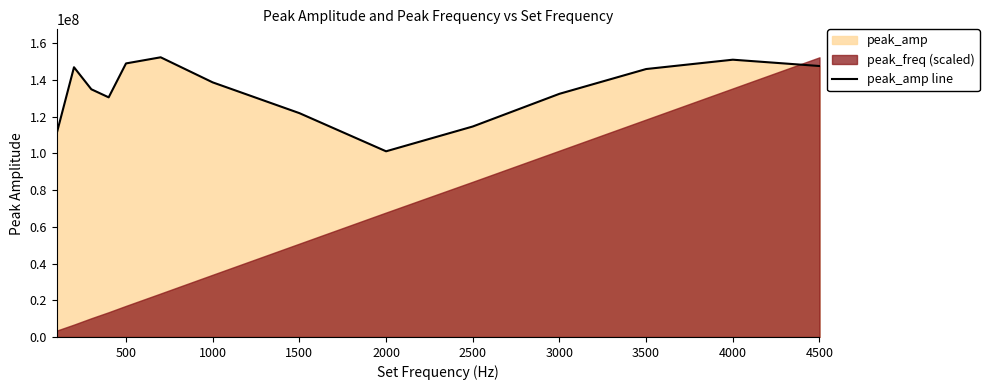

Count the number of categories in the chart.

14